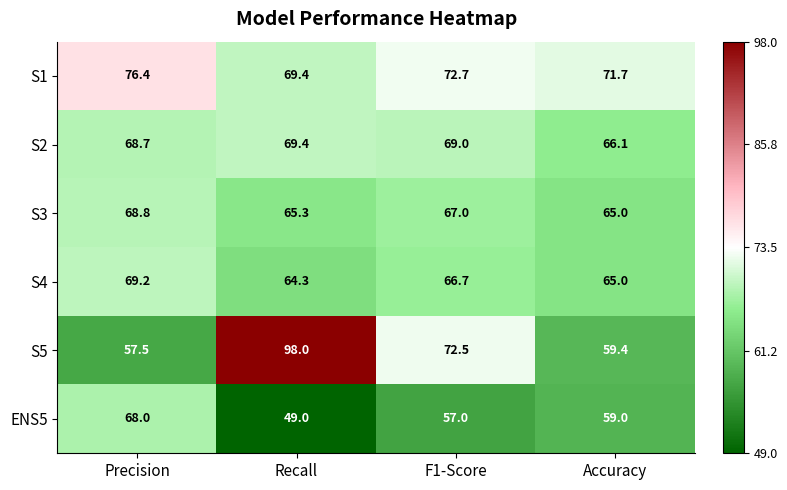

Reading left to right, what are all the values shown in this chart?

S1: 76.4	69.4	72.7	71.7
S2: 68.7	69.4	69.0	66.1
S3: 68.8	65.3	67.0	65.0
S4: 69.2	64.3	66.7	65.0
S5: 57.5	98.0	72.5	59.4
ENS5: 68.0	49.0	57.0	59.0